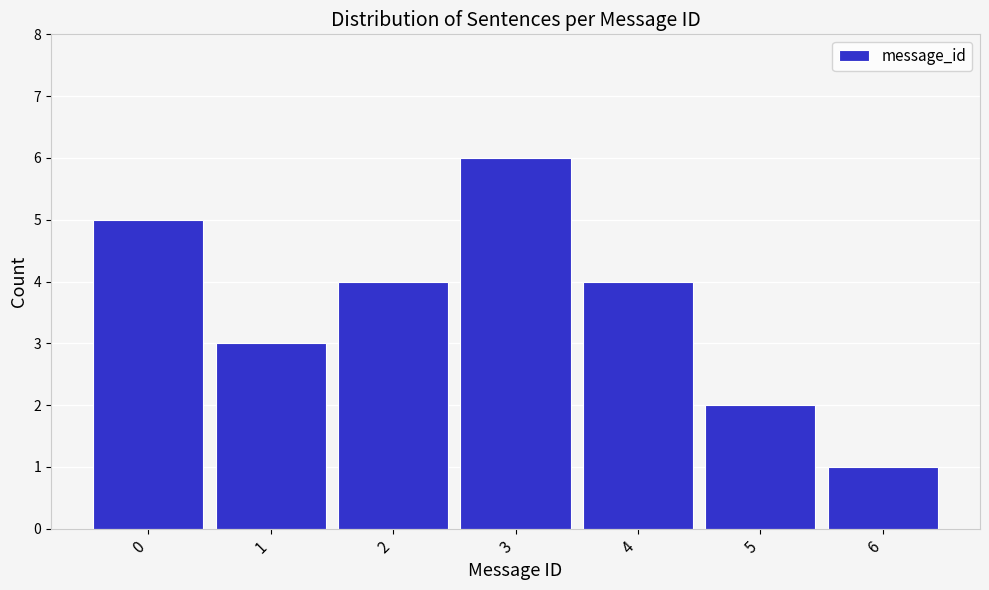

Reading left to right, extract all data points from this chart.

5	3	4	6	4	2	1